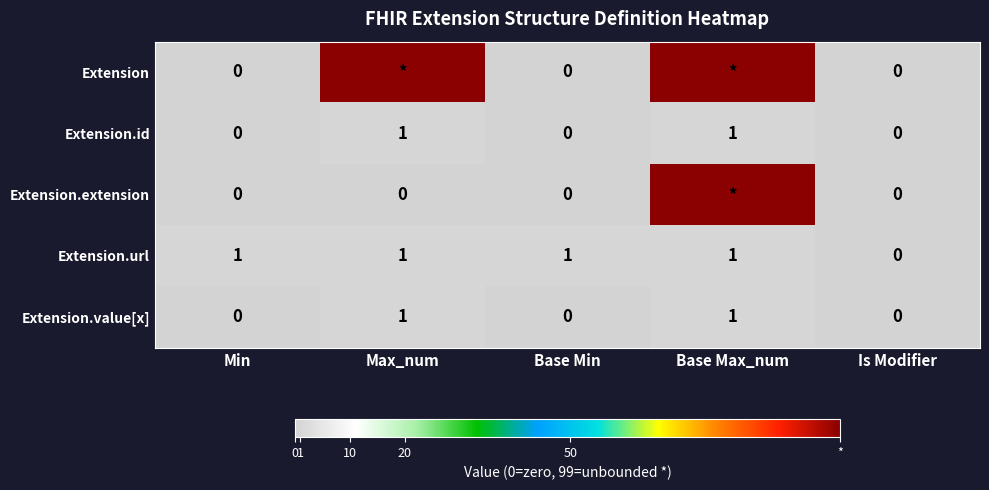

True or false: Extension.id has a value of 1 at Base Max_num.

True